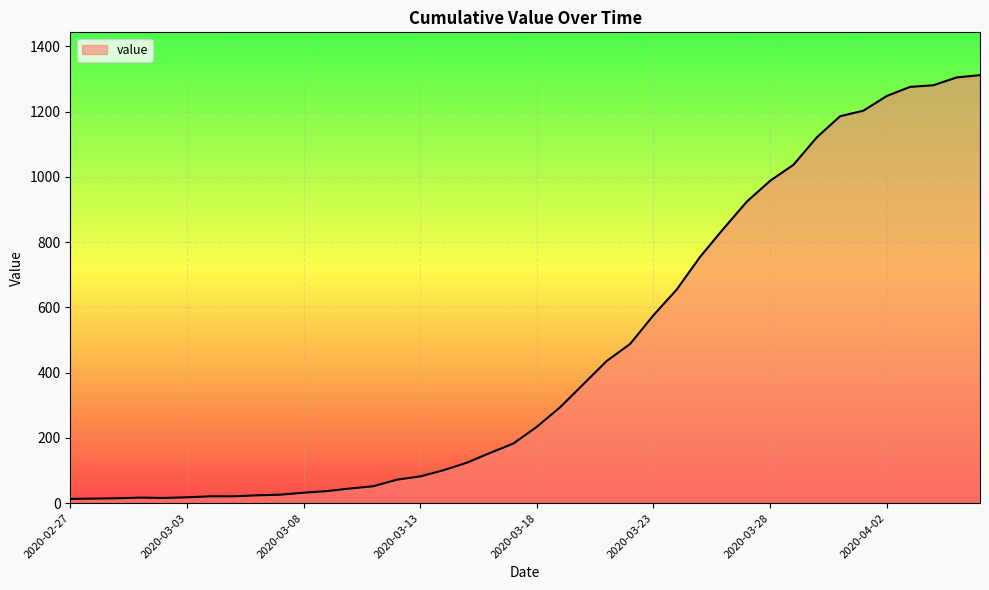

What is the difference between the maximum and minimum values?

1299